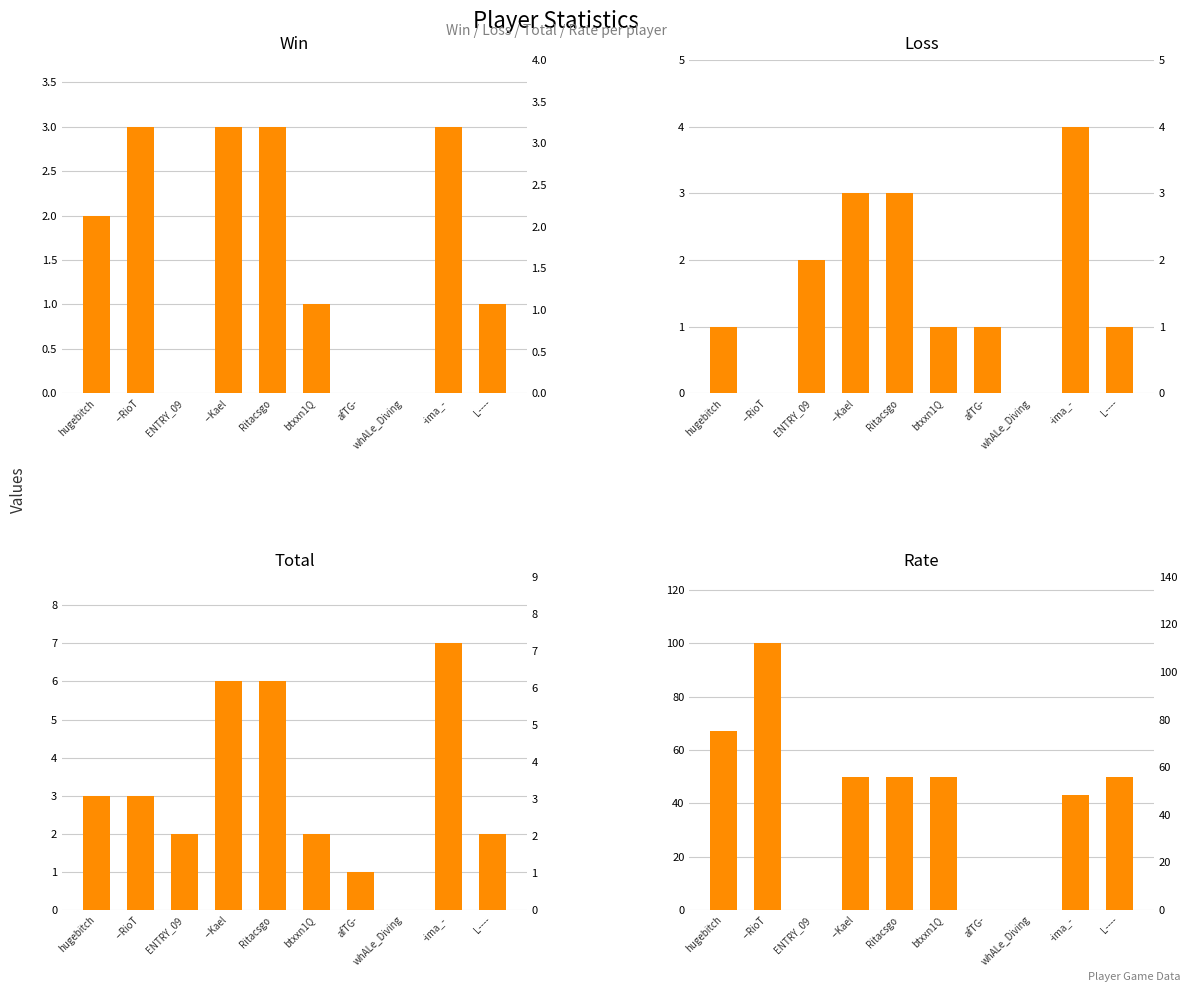

What is the value of the Total bar at the 1st from the left?

3